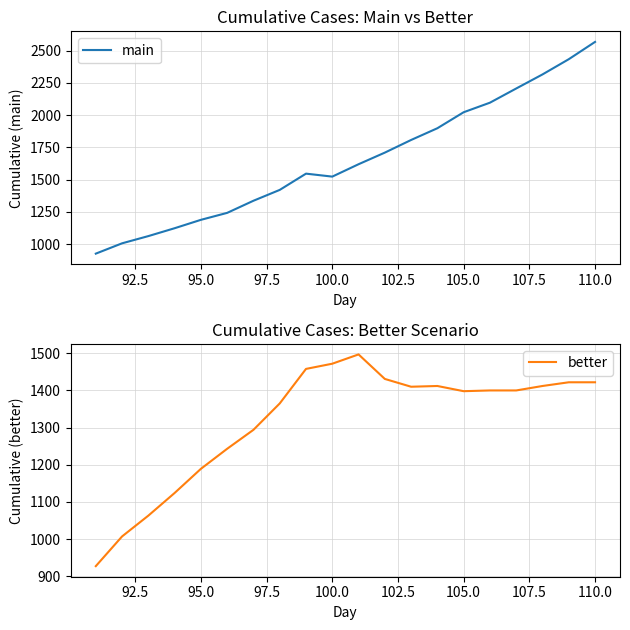

How many data points in main are less than 1620?

10